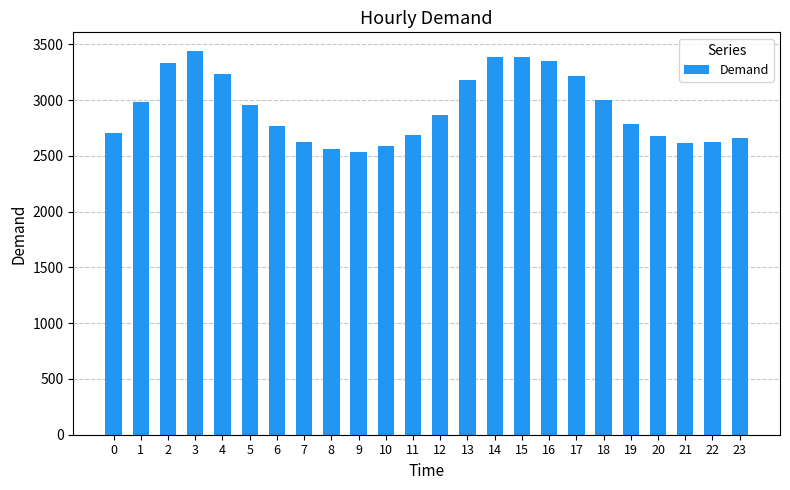

How many bars are there in total?

24